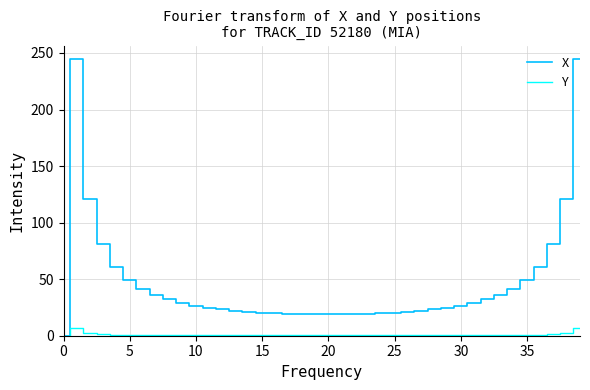

Rank the series by their average value, from lowest to highest.

Y, X